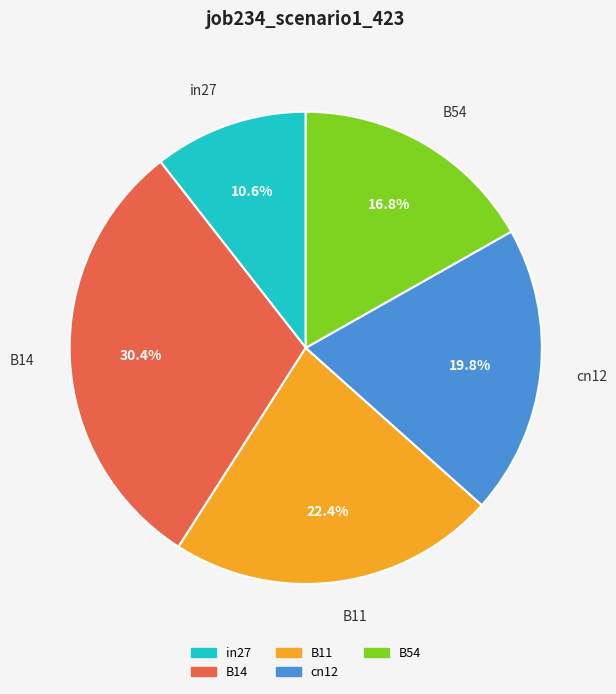

Combined, do cn12 and B54 account for over 50%?

No